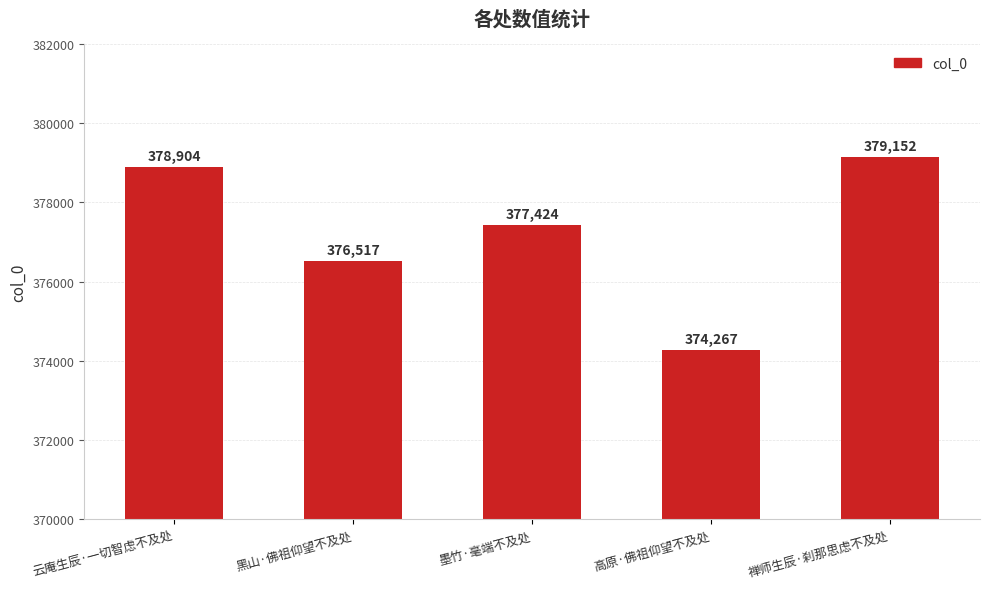

Rank the categories by value from highest to lowest.

禅师生辰·刹那思虑不及处, 云庵生辰·一切智虑不及处, 墨竹·毫端不及处, 黑山·佛祖仰望不及处, 高原·佛祖仰望不及处